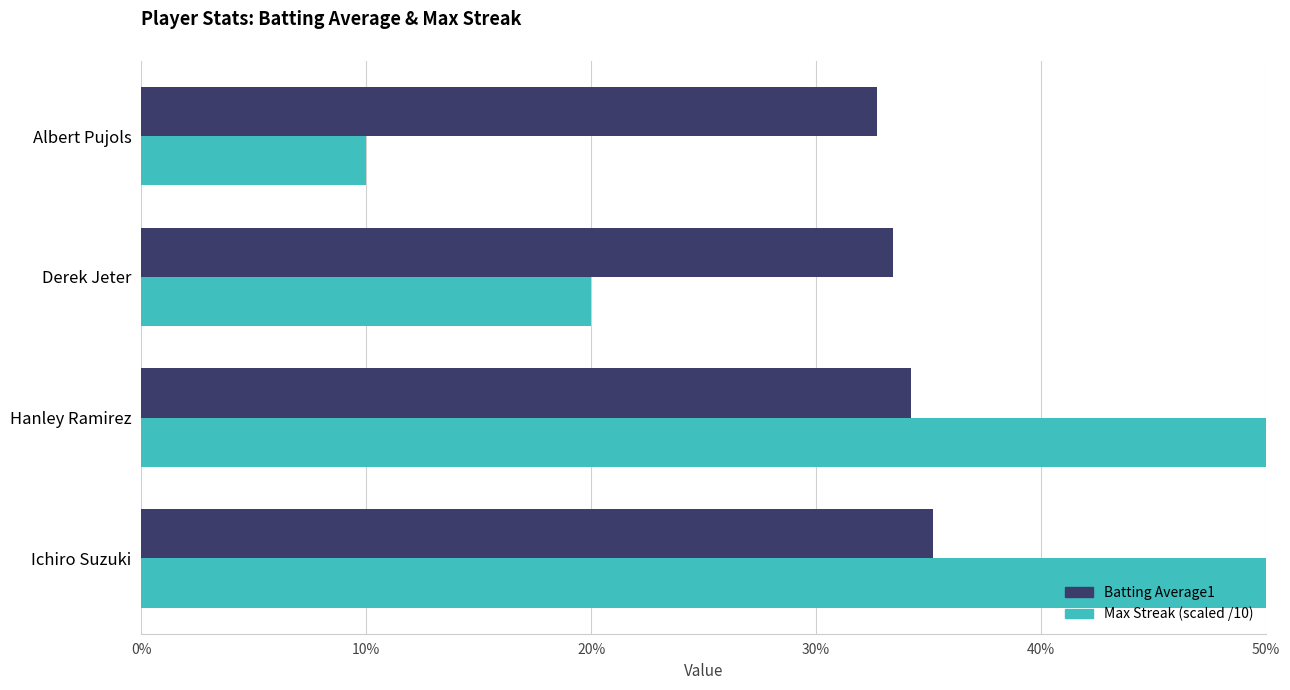

The Max Streak (scaled /10) series shows 0.1 at Albert Pujols. True or false?

False